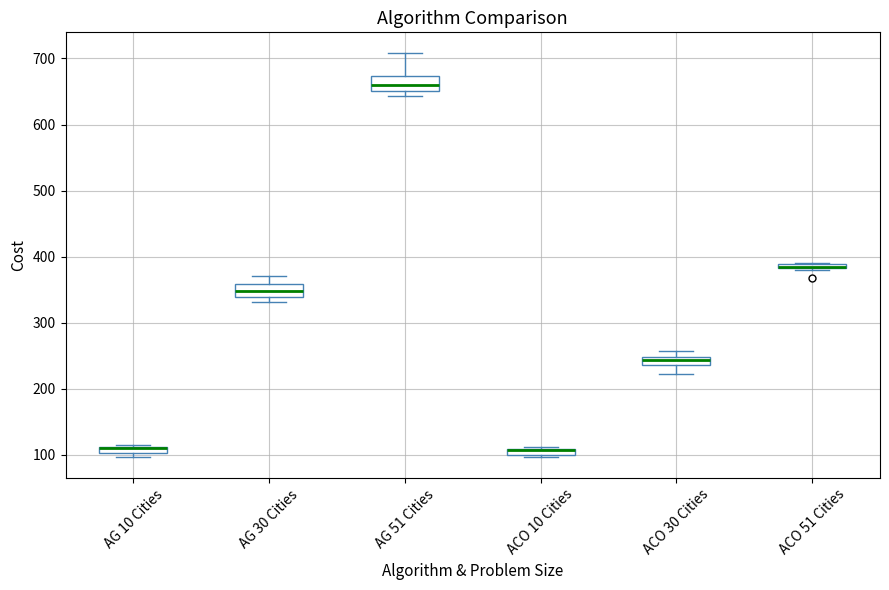

Where is the upper edge of the box for ACO 51 Cities on the y-axis? The values are not printed on the chart, so give them approximately, as read against the axis.

390